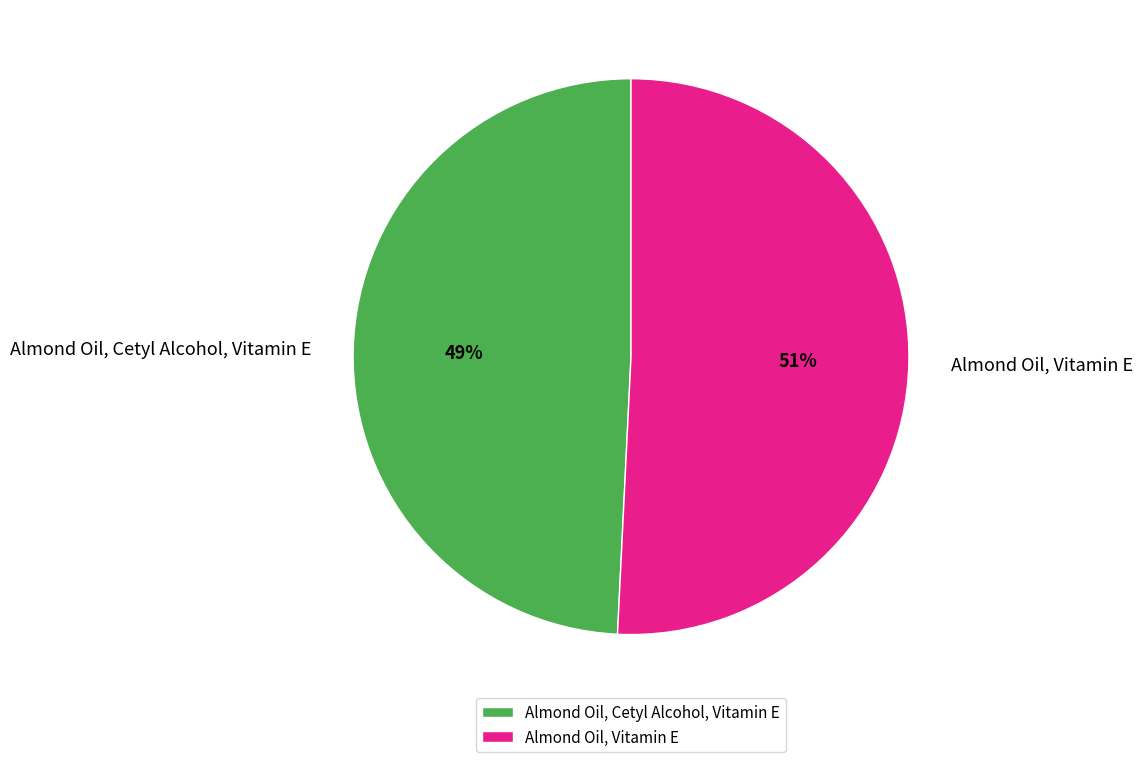

What is the smallest slice in the pie chart?

Almond Oil, Cetyl Alcohol, Vitamin E